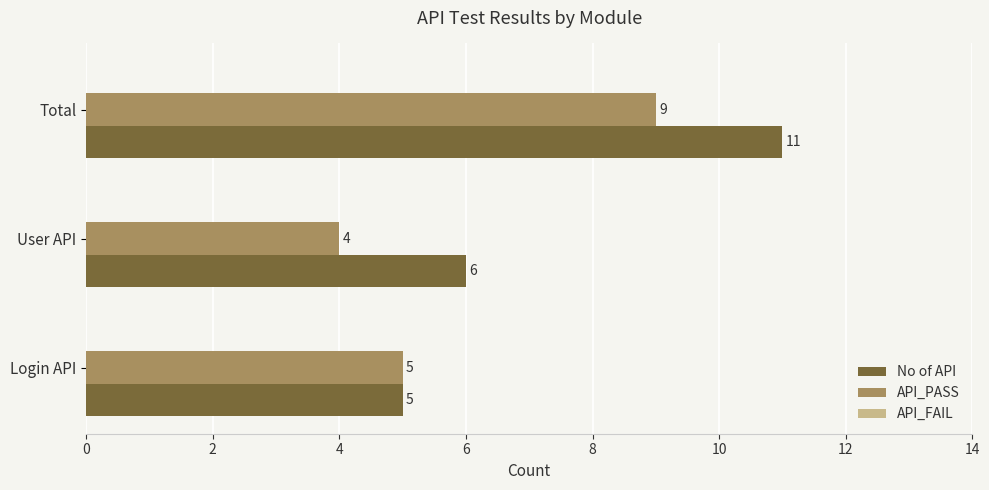

Which series has the largest range (max minus min)?

No of API